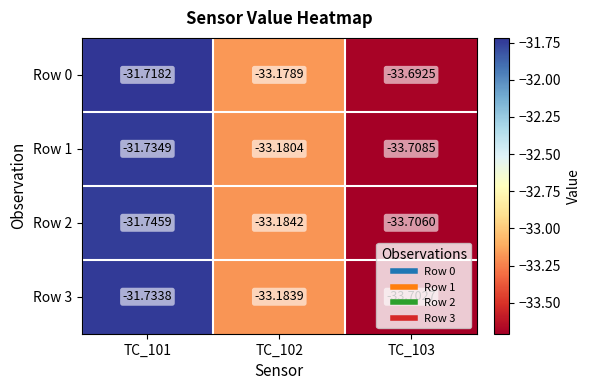

List the series in order of their peak value, highest first.

Row 0, Row 3, Row 1, Row 2